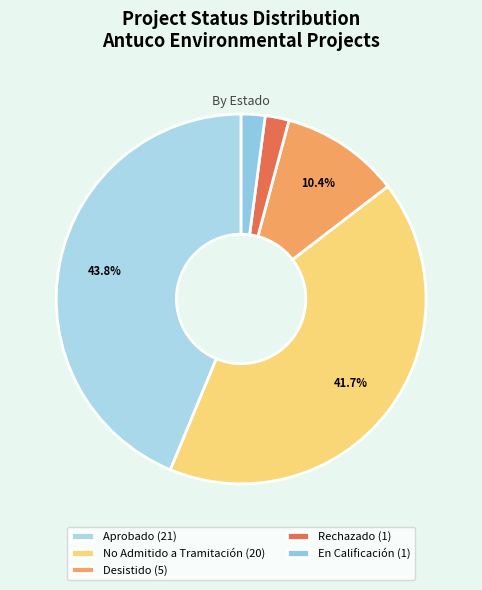

How many segments does this pie chart have?

5